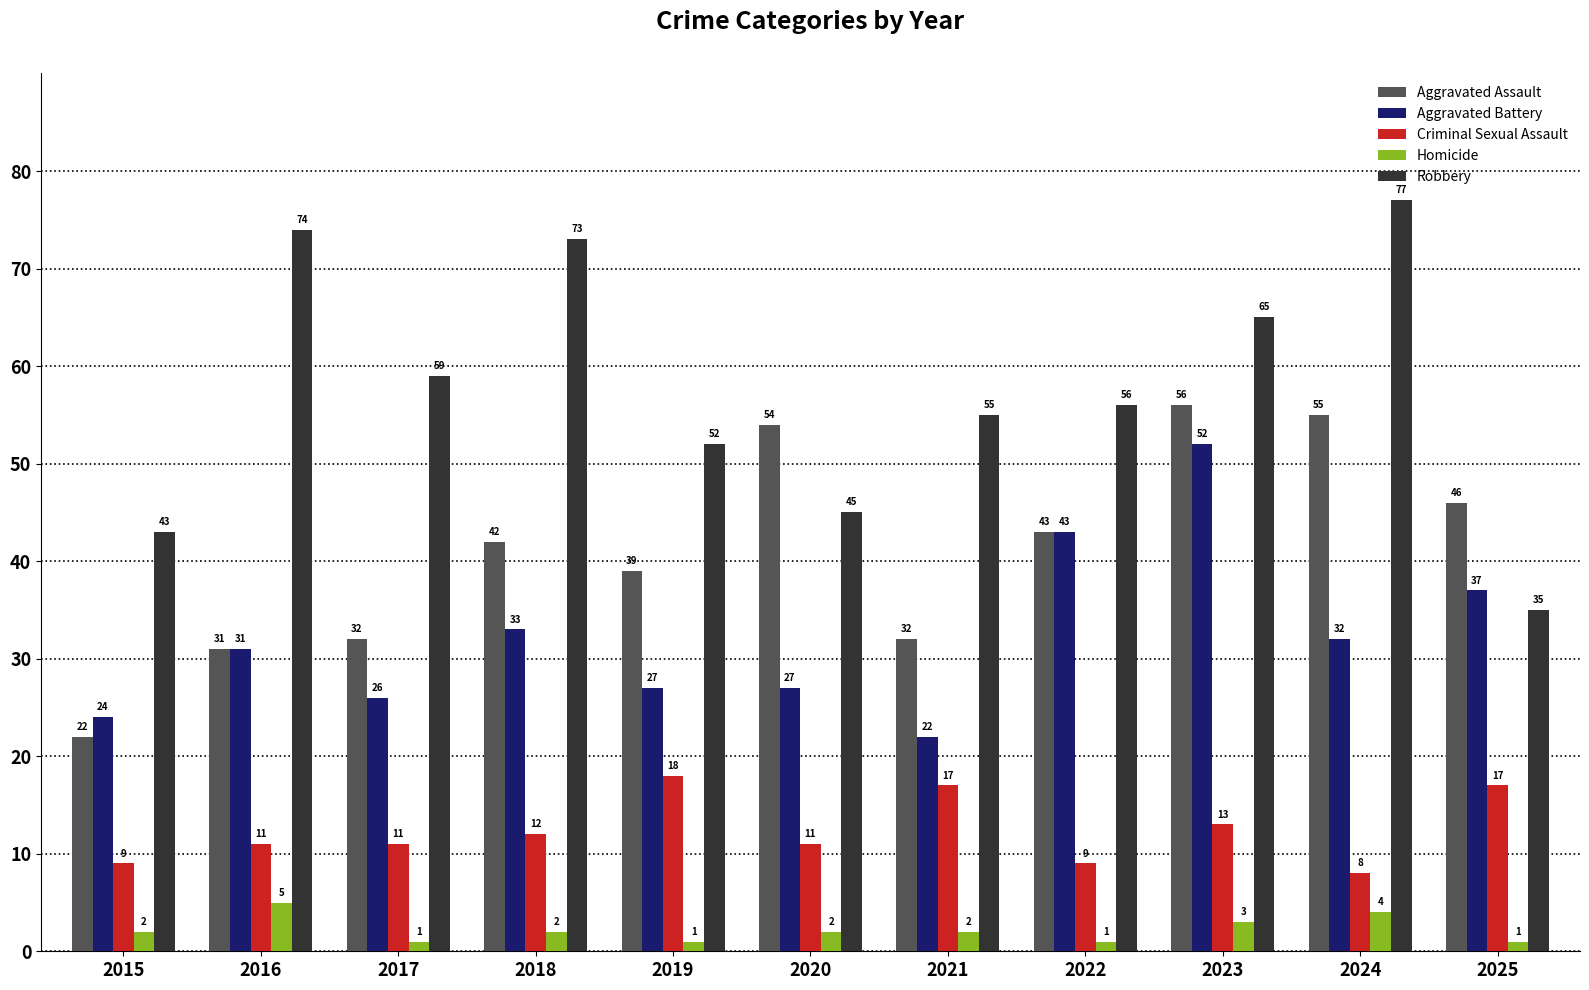

Does the chart contain stacked bars?

No